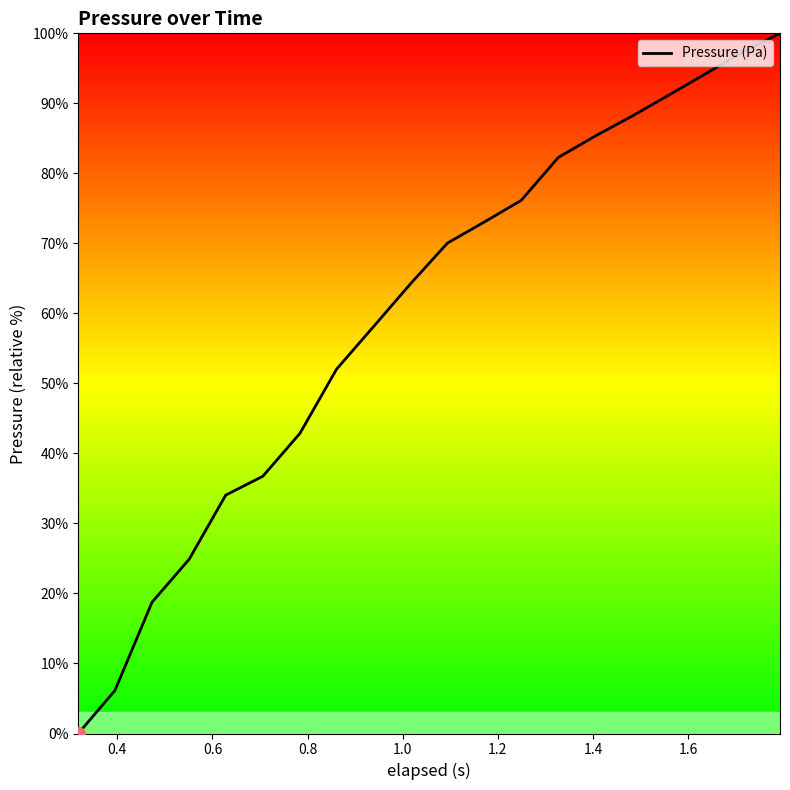

Does the chart have visible grid lines?

No